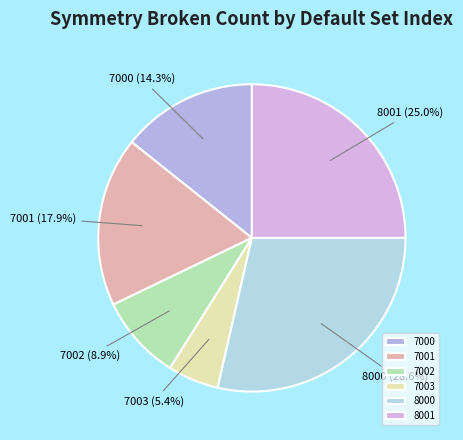

How much of the chart is everything except 7001?

82.1%